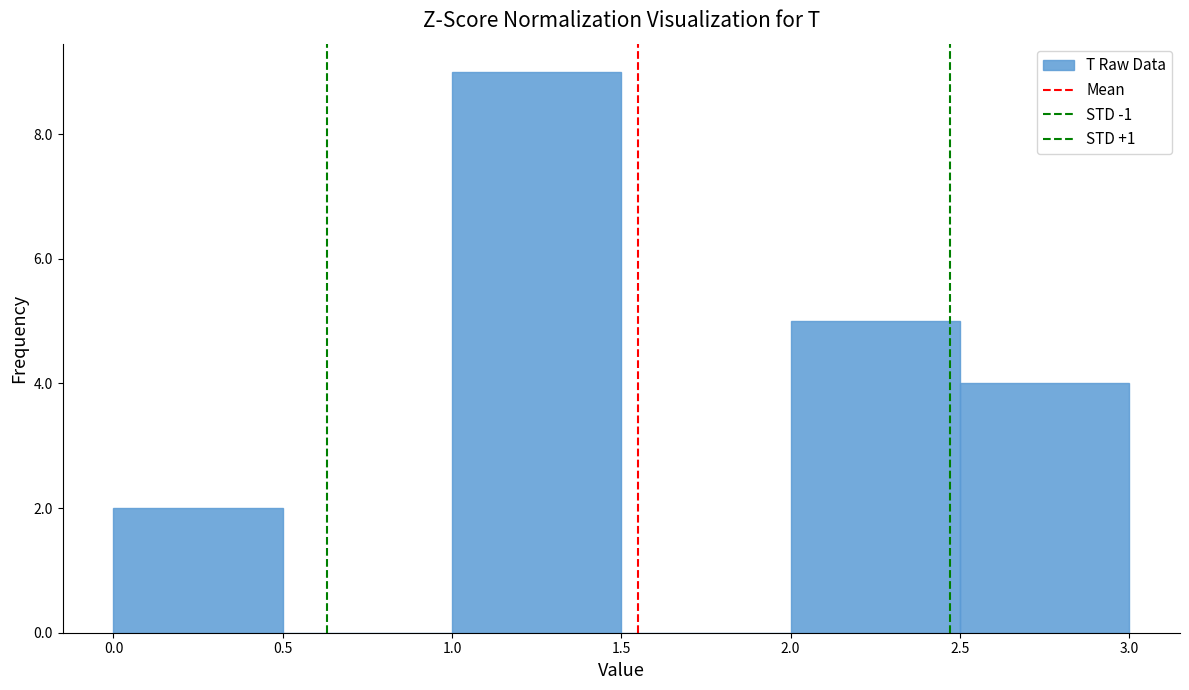

What is the height of the bar covering 0.0 to 0.5 on the x-axis? The values are not printed on the chart, so give them approximately, as read against the axis.

2